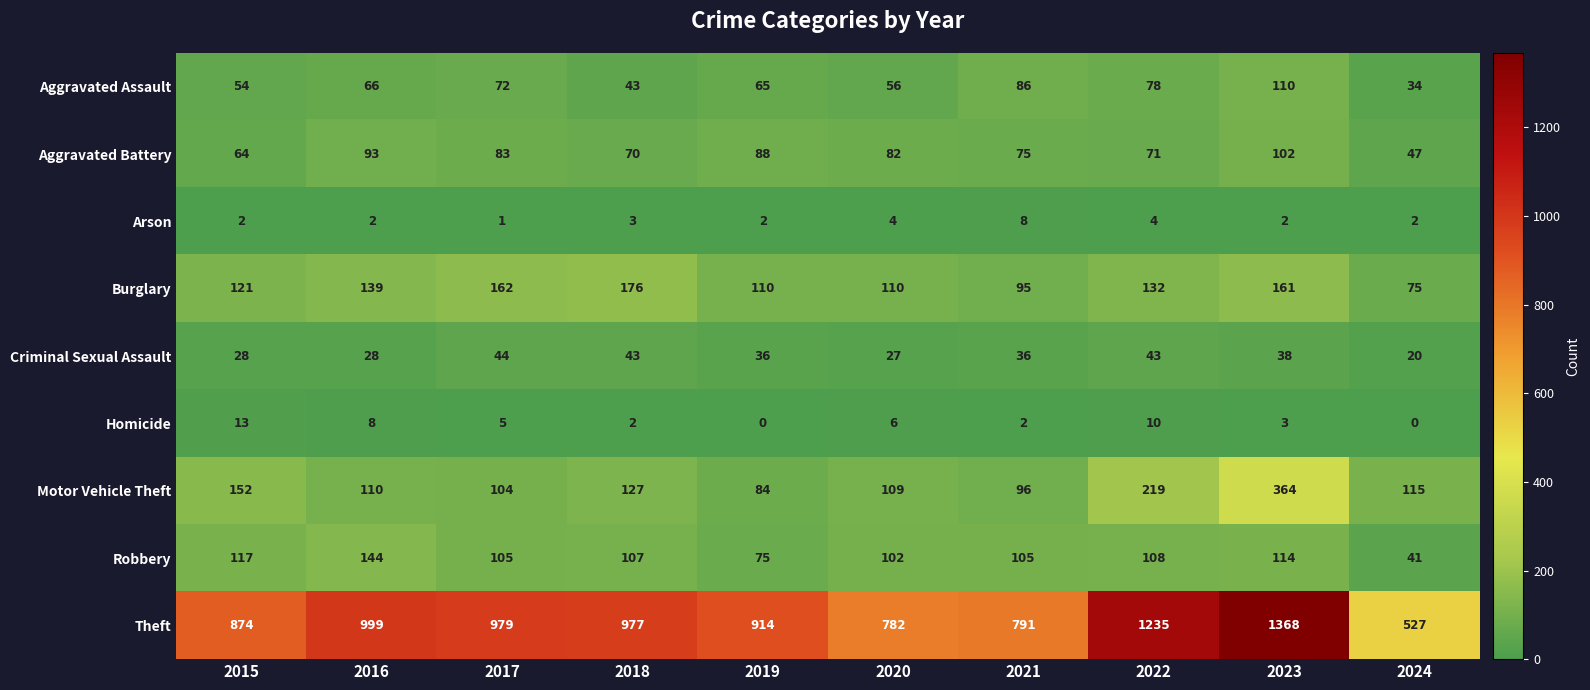

What is the difference between the Robbery values at 2015 and 2017?

12